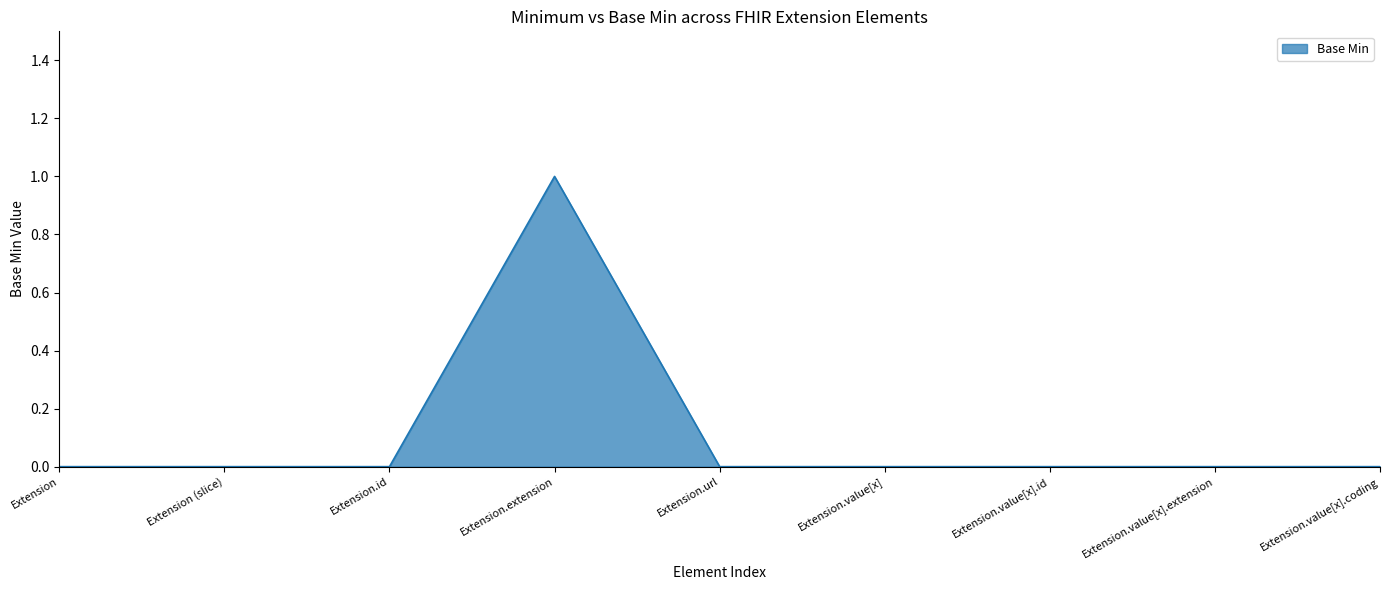

How many categories are shown in the chart?

9